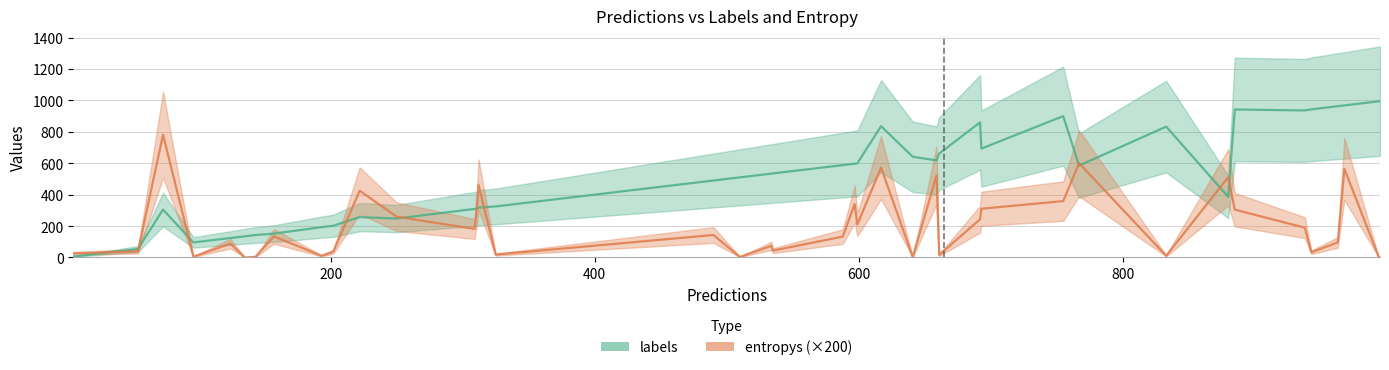

What is the smallest value displayed?

0.3